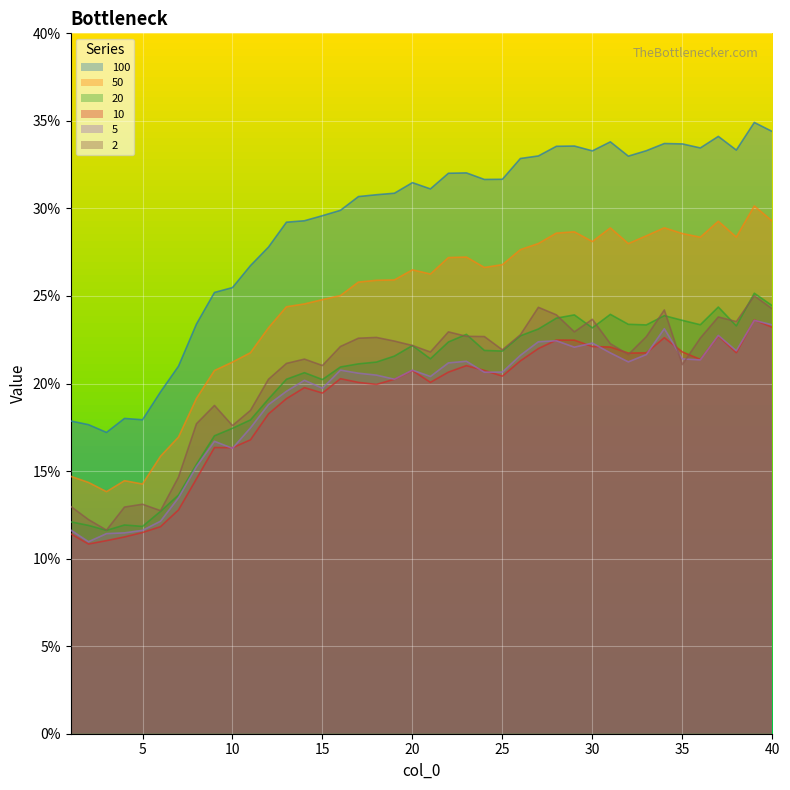

Which series has the largest total across all categories?

100